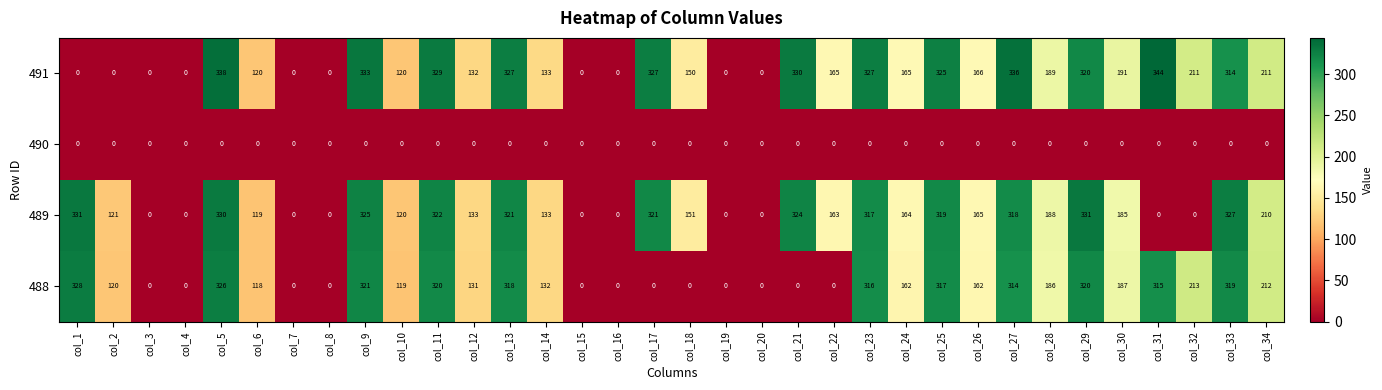

Which series has the widest spread of values?

491